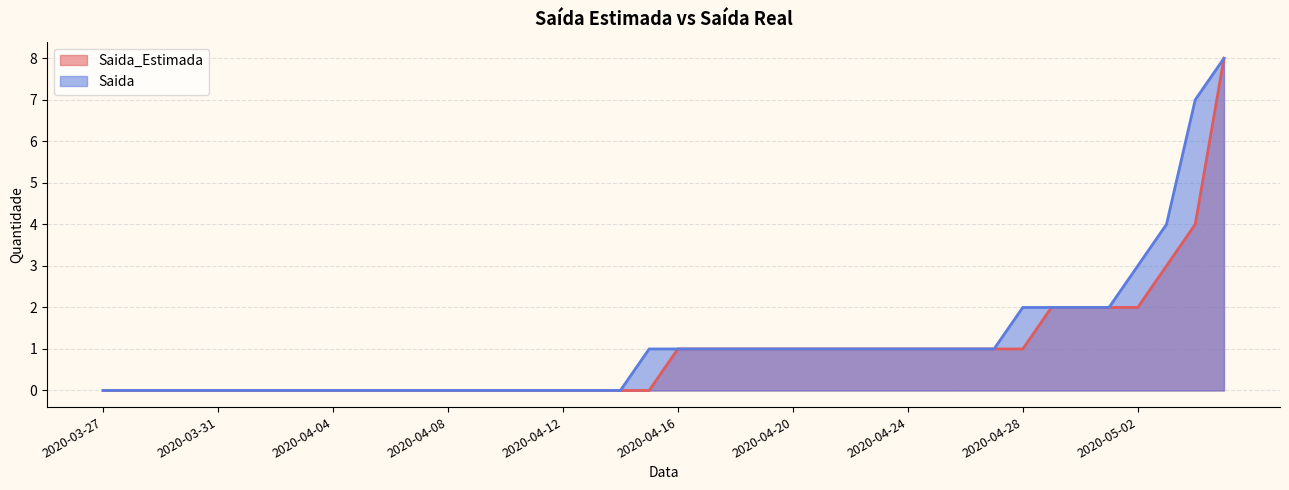

At 2020-04-13, list the series in order from smallest to largest.

Saida_Estimada, Saida